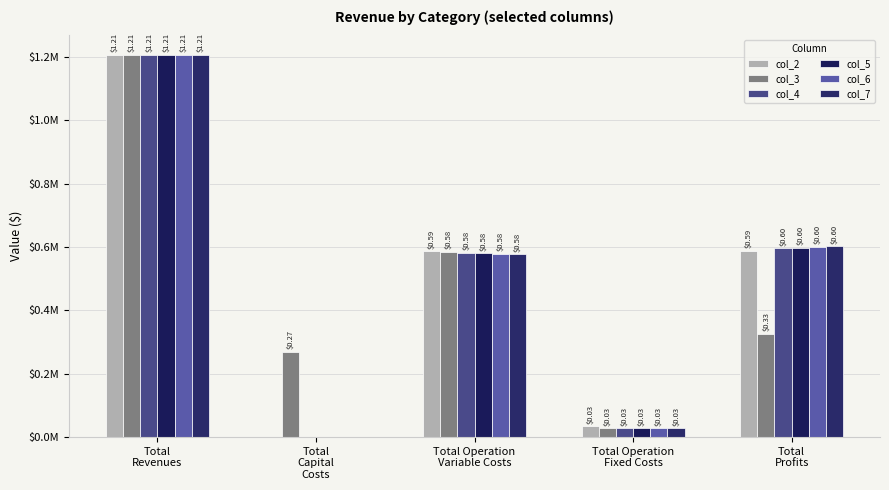

Are the bars grouped side by side (vs. stacked)?

Yes